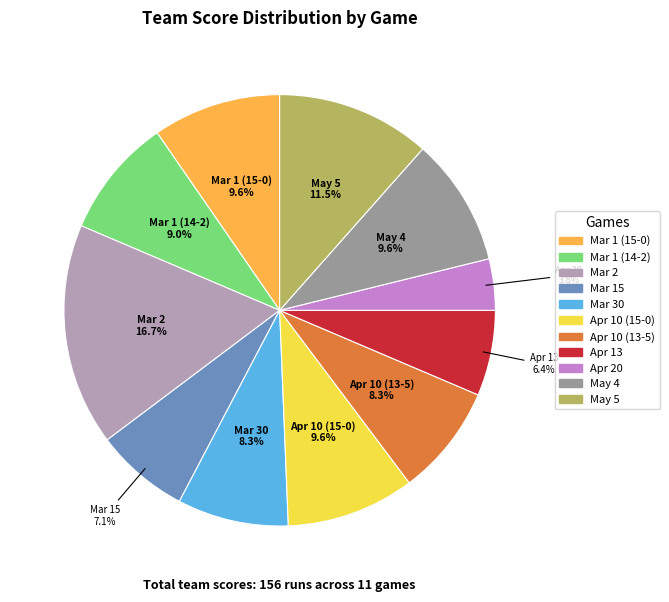

Which has a higher value, Mar 1 (14-2) or May 4?

May 4